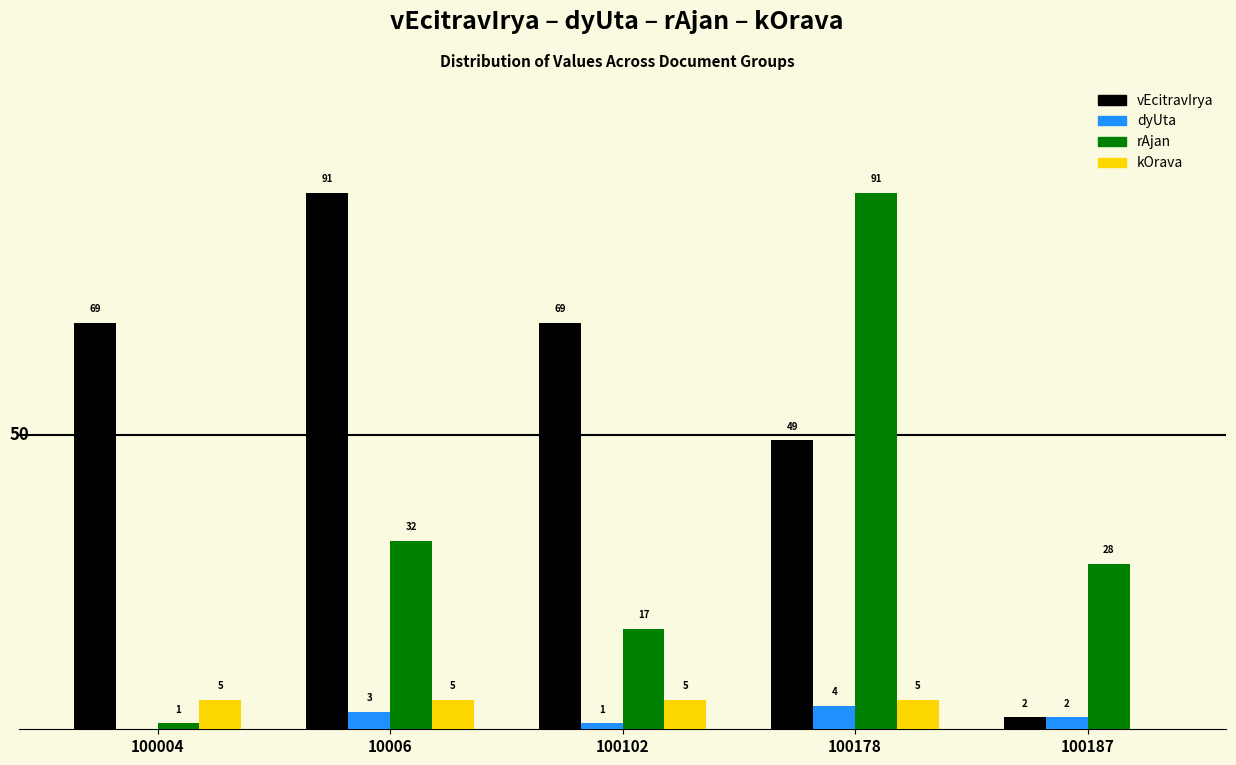

Between 10006 and 100187, which series saw the biggest shift?

vEcitravIrya